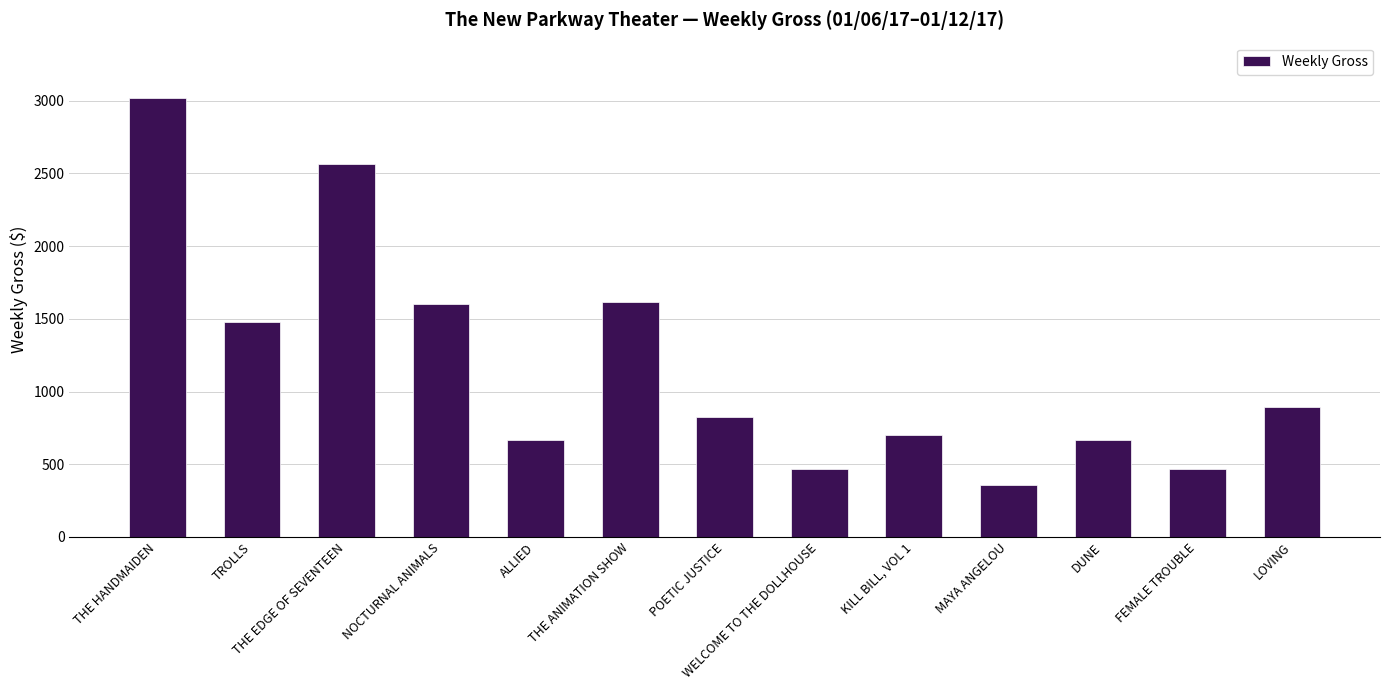

What is the maximum value shown in the chart?

3021.5